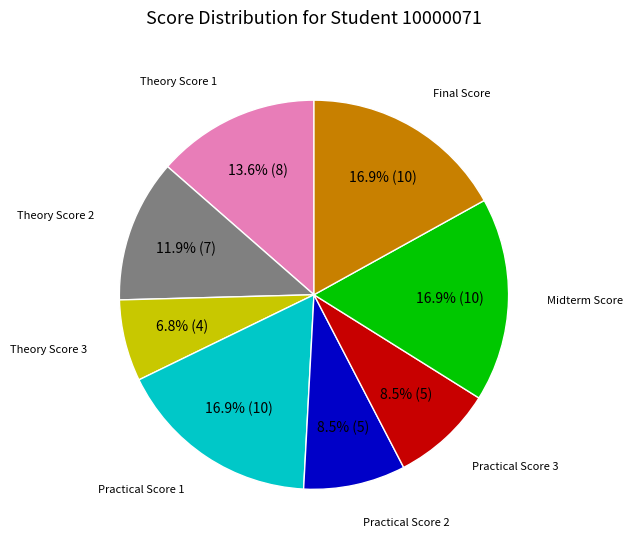

Which has a higher value, Theory Score 2 or Midterm Score?

Midterm Score